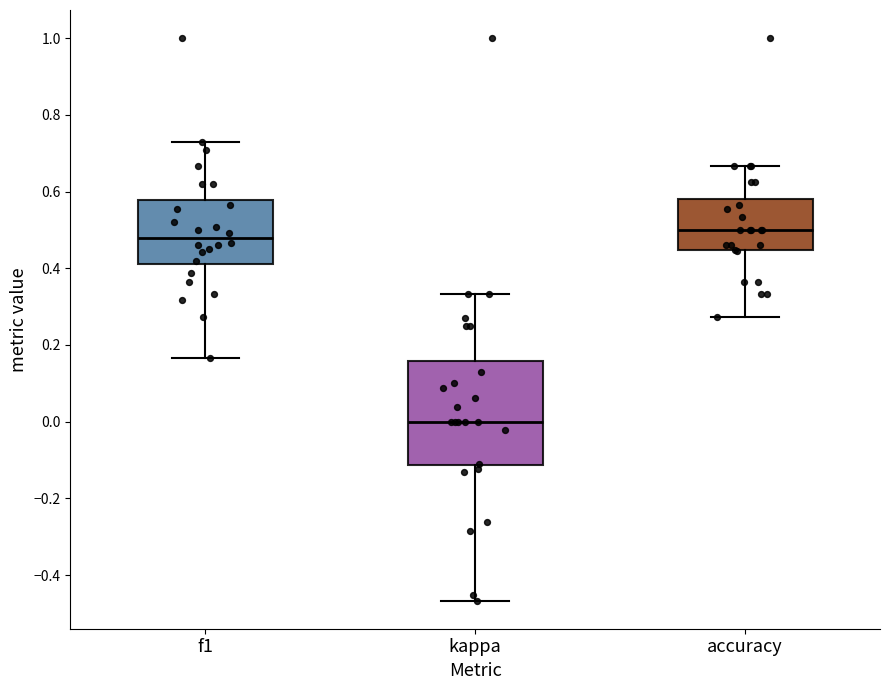

Where does the median line of the box for f1 sit on the y-axis? The values are not printed on the chart, so give them approximately, as read against the axis.

0.48